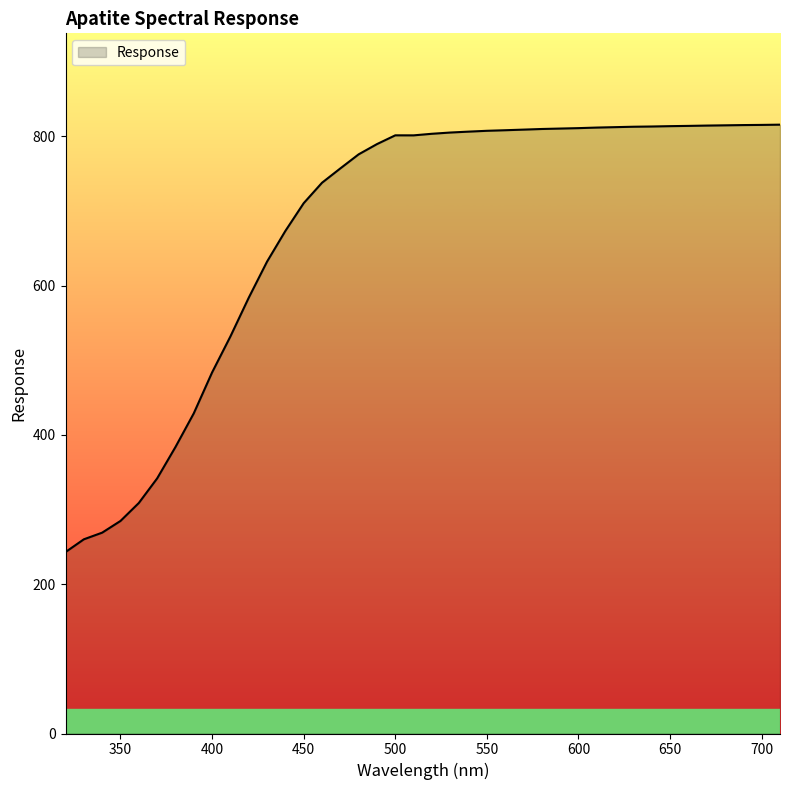

What is the difference between the maximum and minimum values?

572.6